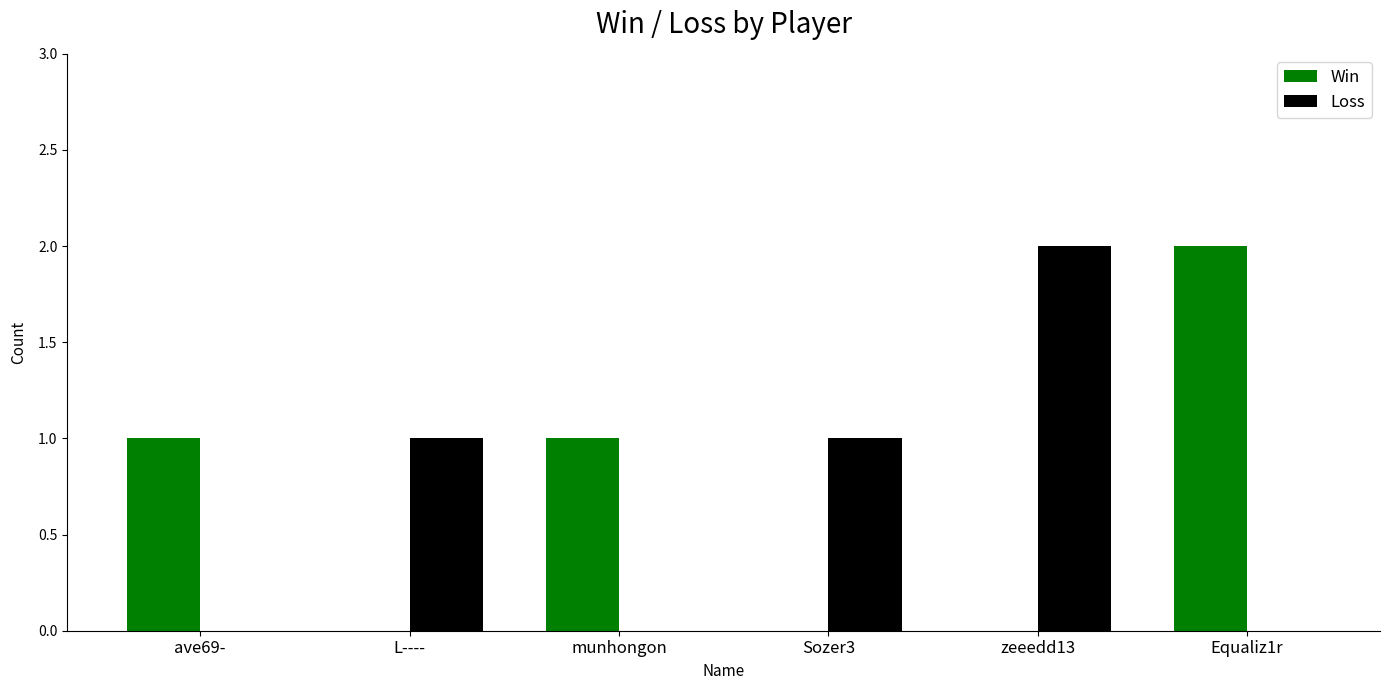

The Loss series shows 1 at zeeedd13. True or false?

False